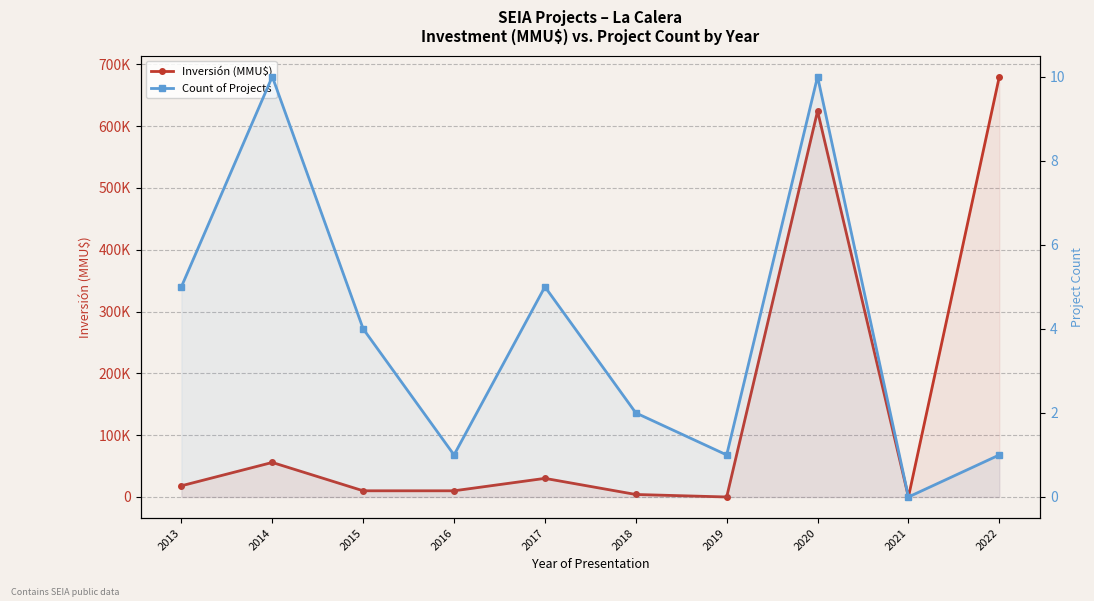

Which label corresponds to the largest value in the chart?

2022